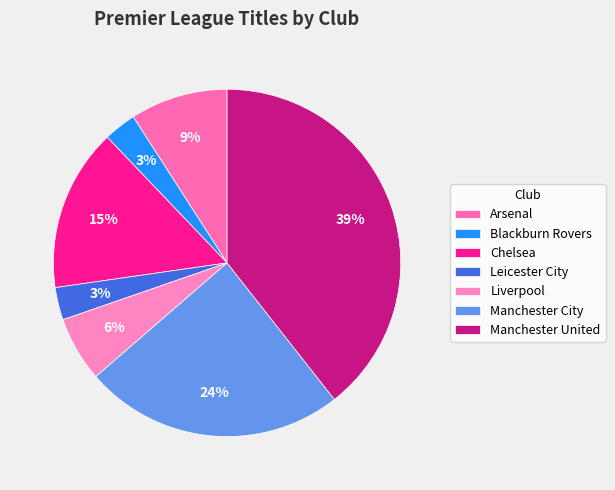

What percentage is NOT represented by Manchester United?

60.6%